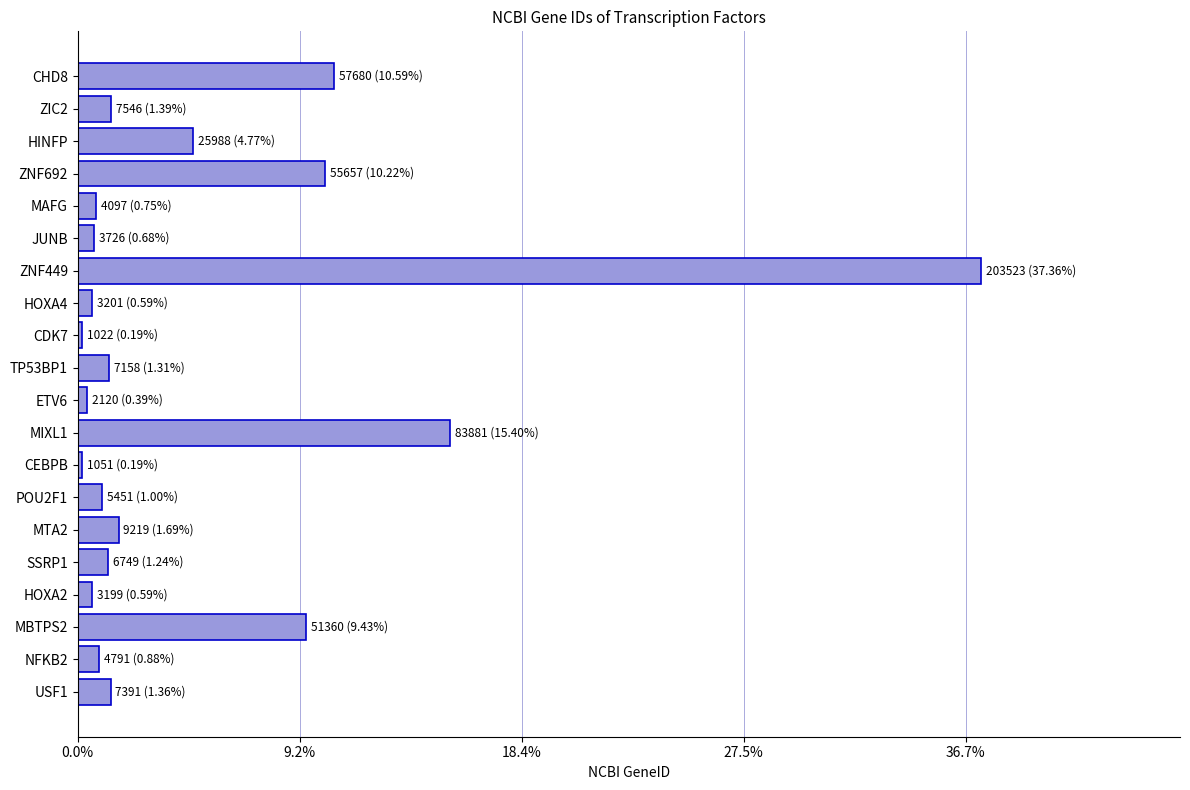

Does the chart contain any negative values?

No